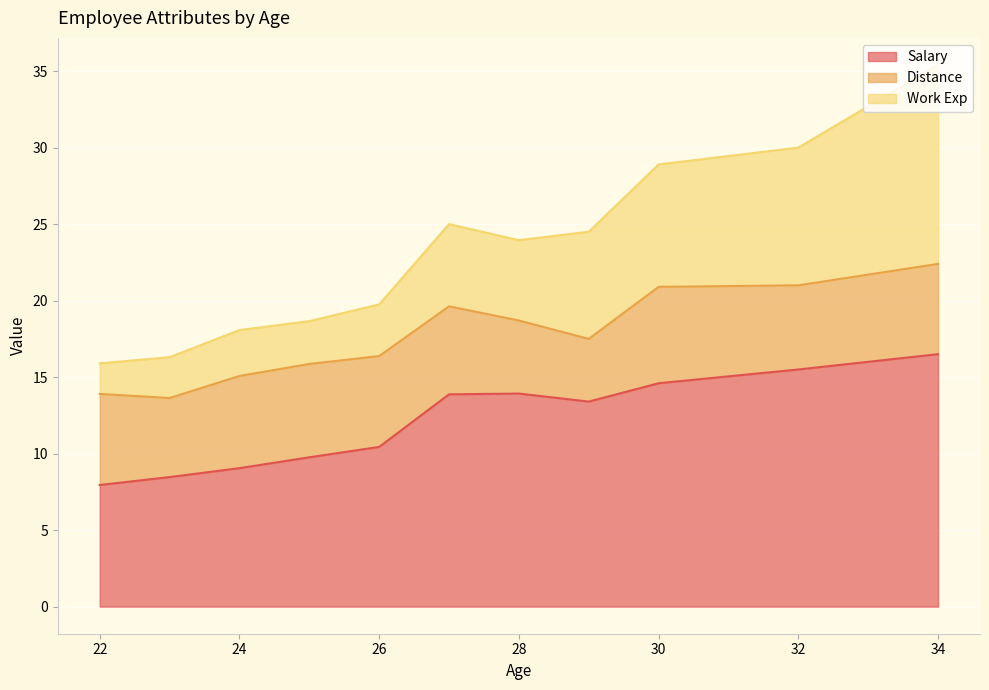

The value of Salary at 34 is 16.5. True or false?

True